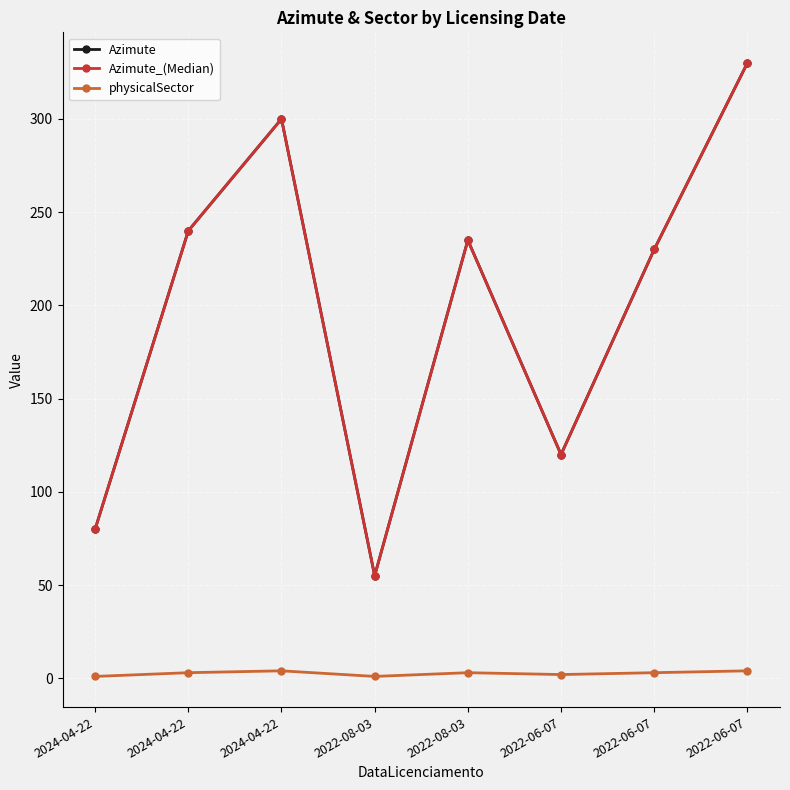

True or false: Azimute_(Median) and Azimute intersect in this chart.

False